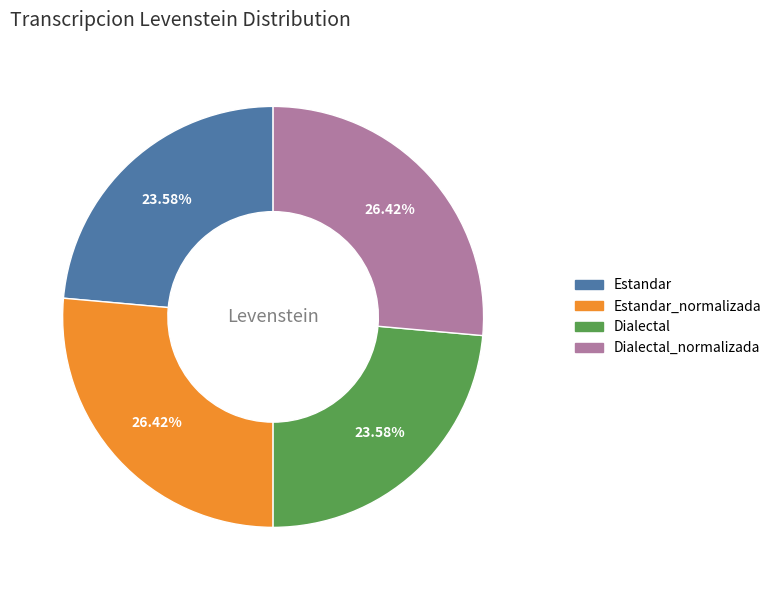

Is there any slice that represents more than half of the pie?

No